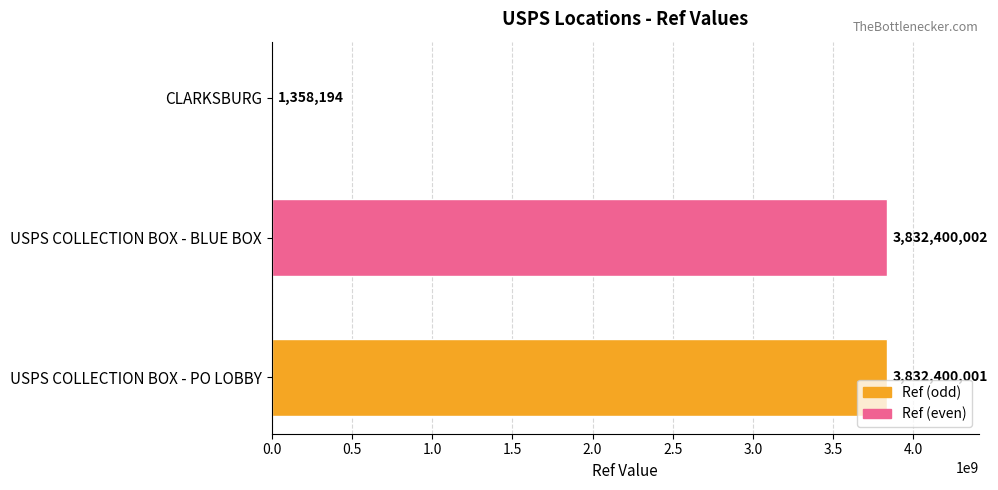

Which has a higher value, USPS COLLECTION BOX - BLUE BOX or USPS COLLECTION BOX - PO LOBBY?

USPS COLLECTION BOX - BLUE BOX